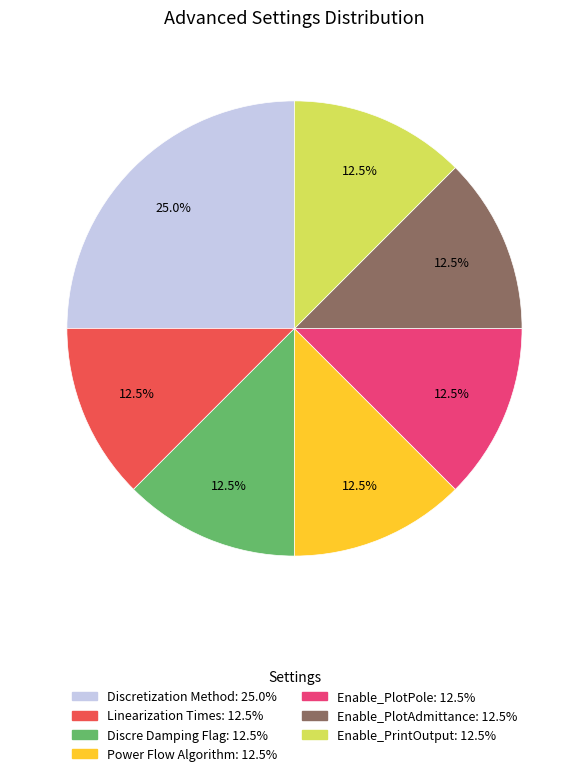

Is there a majority slice in this chart?

No